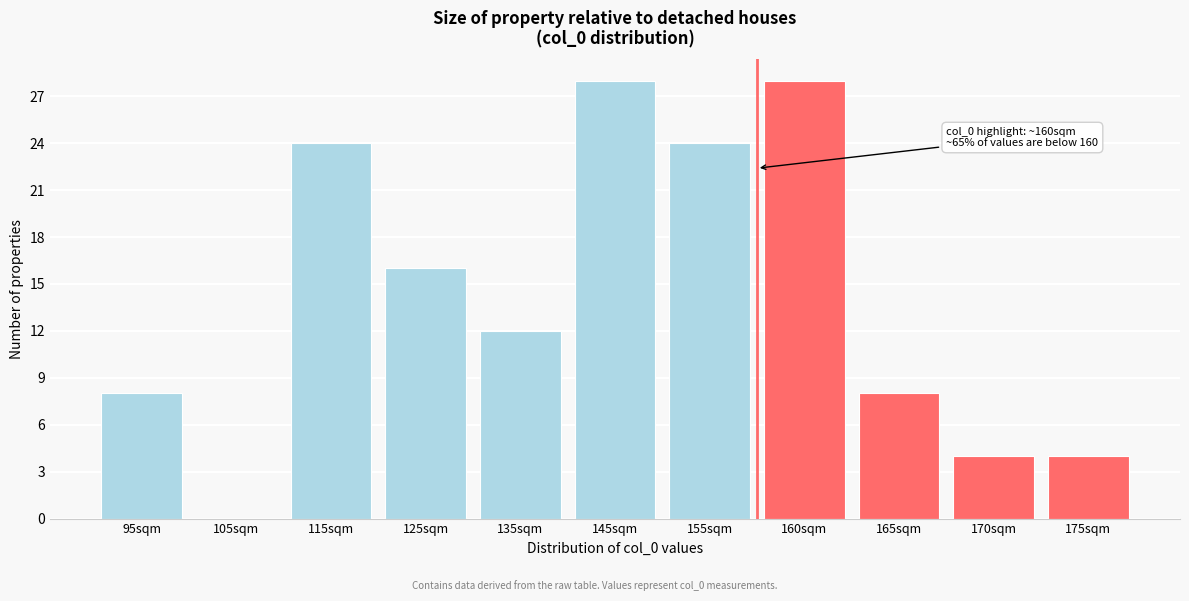

Reading left to right, transcribe all the data shown in this chart.

95sqm=8	105sqm=0	115sqm=24	125sqm=16	135sqm=12	145sqm=28	155sqm=24	160sqm=28	165sqm=8	170sqm=4	175sqm=4